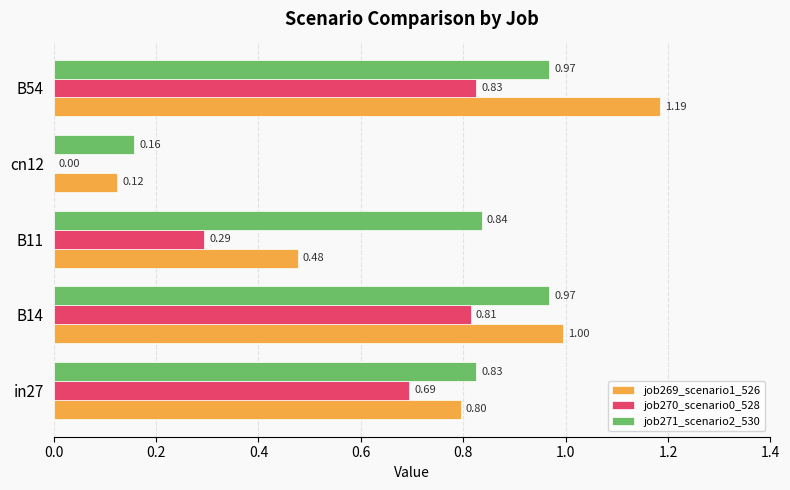

What is the sum of all job269_scenario1_526 values?

3.6